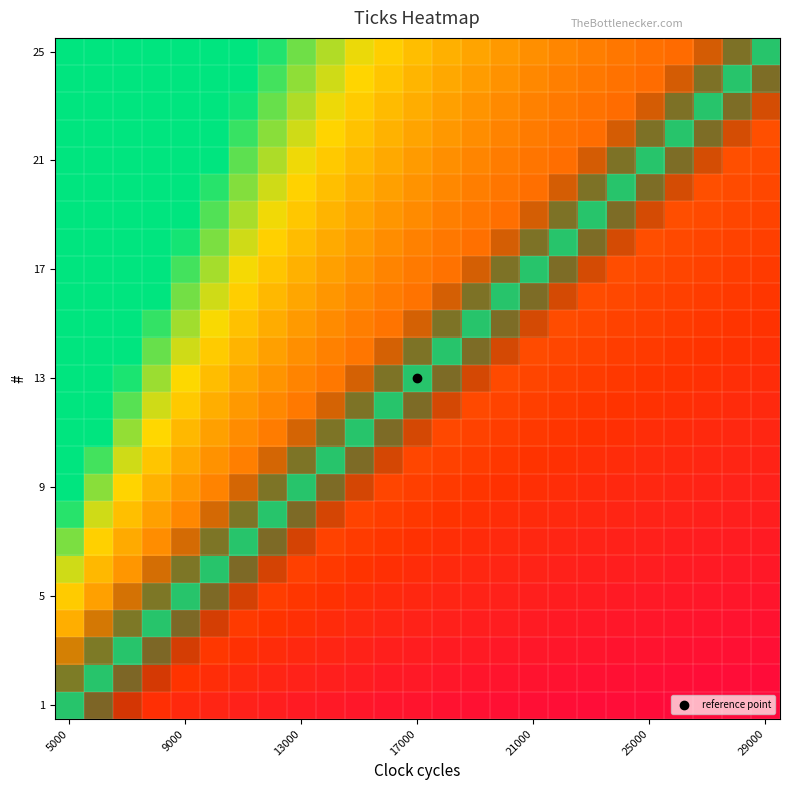

Which category has the lowest value in the 21 series?

5000